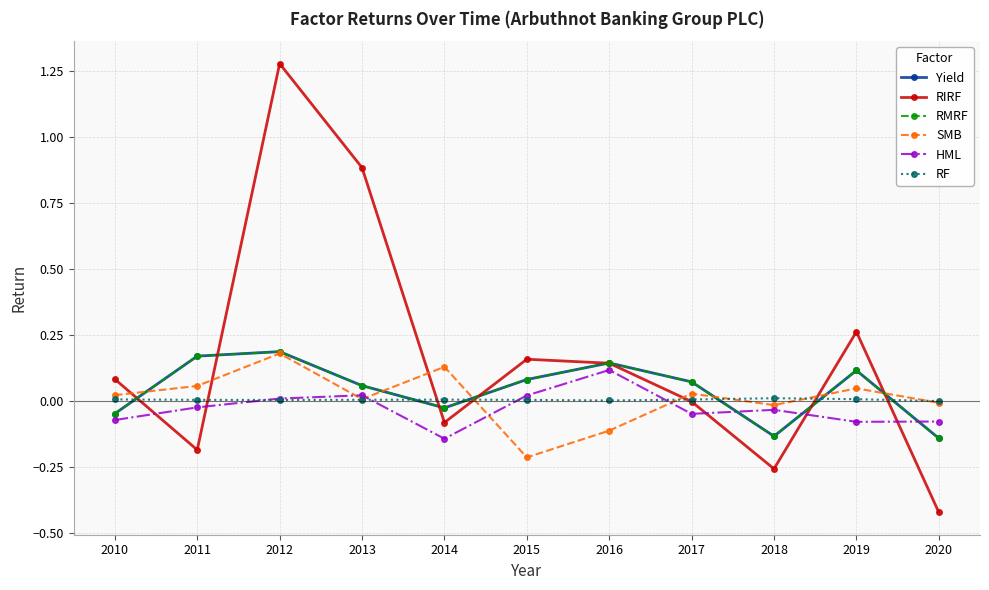

Is it true that SMB equals 0.0 at 2019?

True